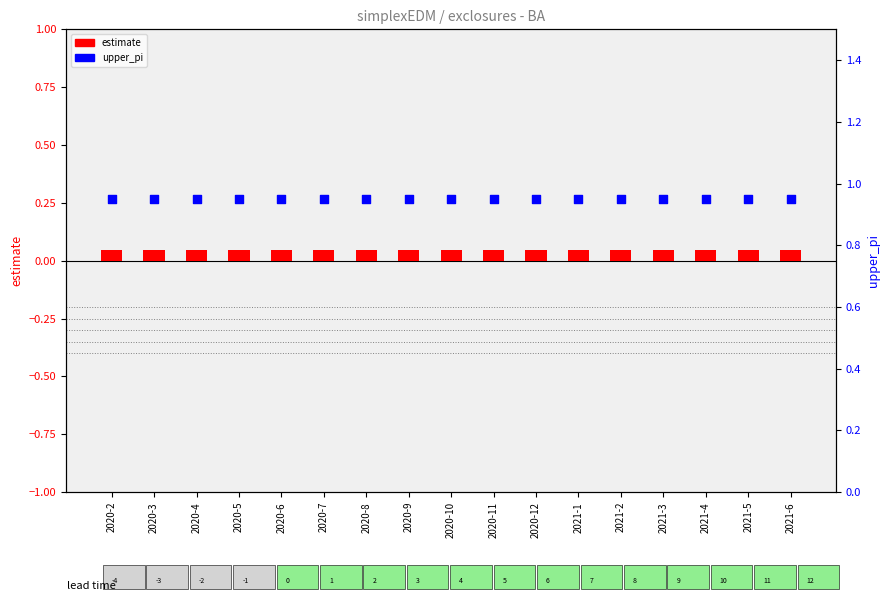

At which category is the sum across all series the highest?

2020-2